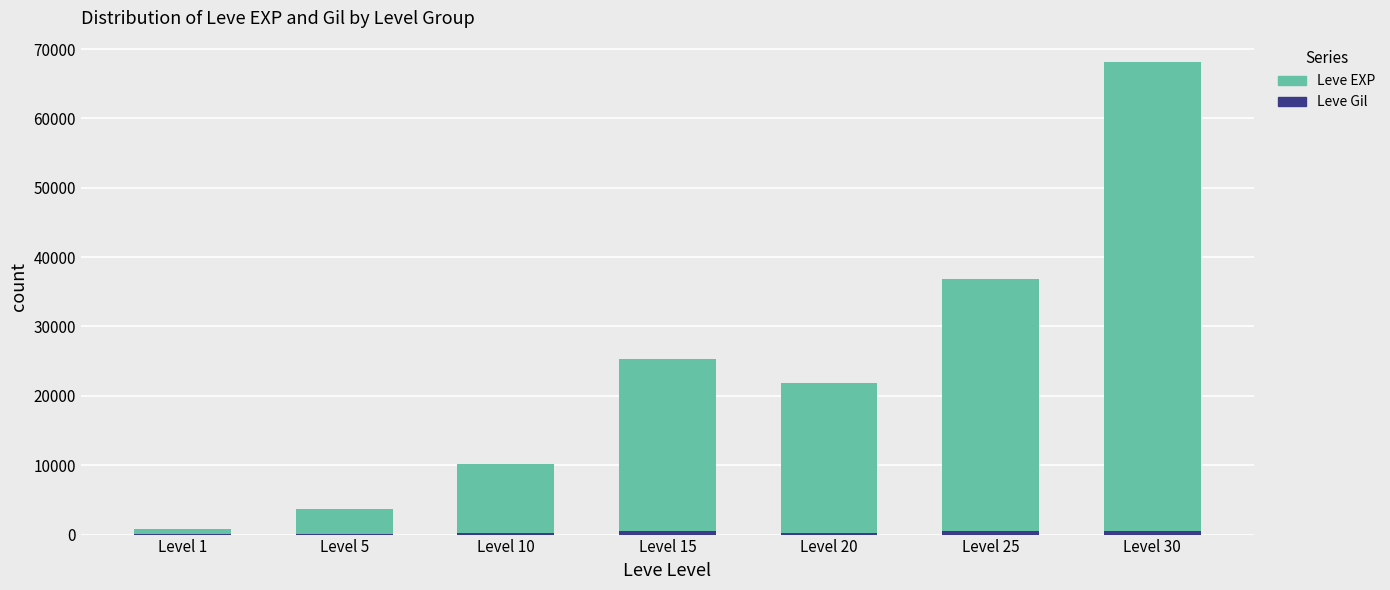

At which category is the sum across all series the highest?

Level 30